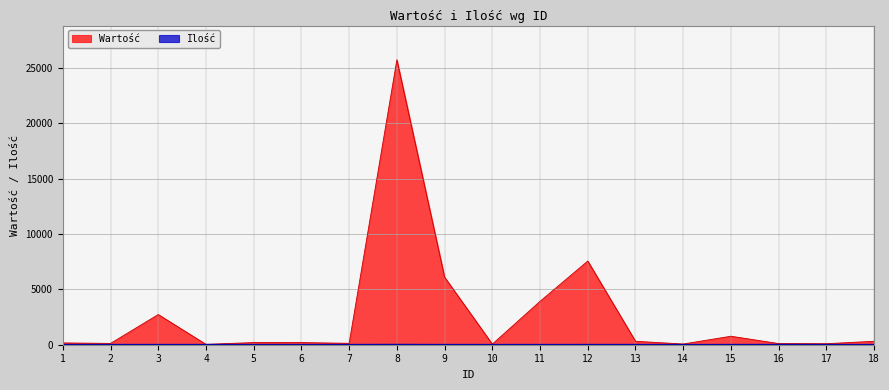

At which category does the chart reach its minimum across all series?

14